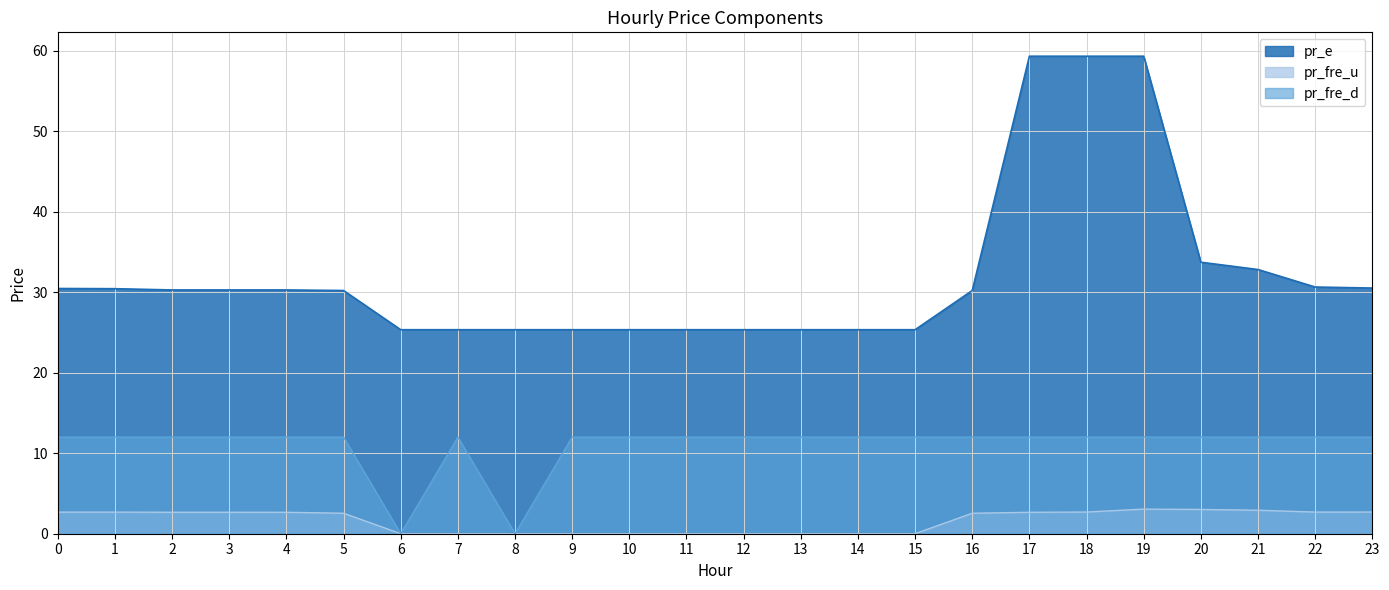

What value does the pr_fre_d series have at 12?

12.0